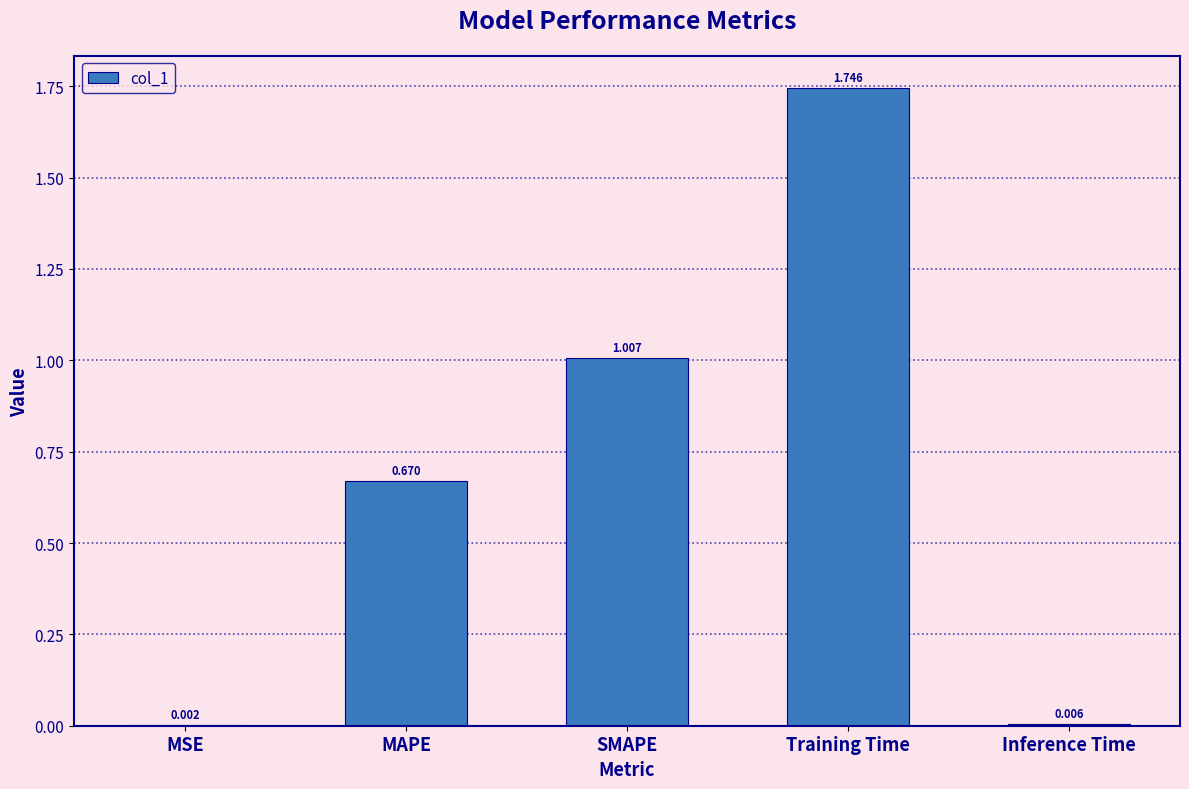

At which label is the value closest to 0?

MSE